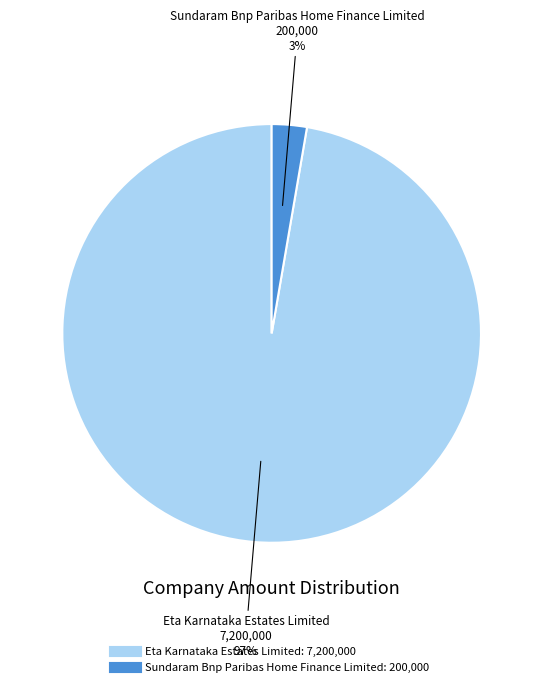

Which category has the smallest portion of the pie?

Sundaram Bnp Paribas Home Finance Limited